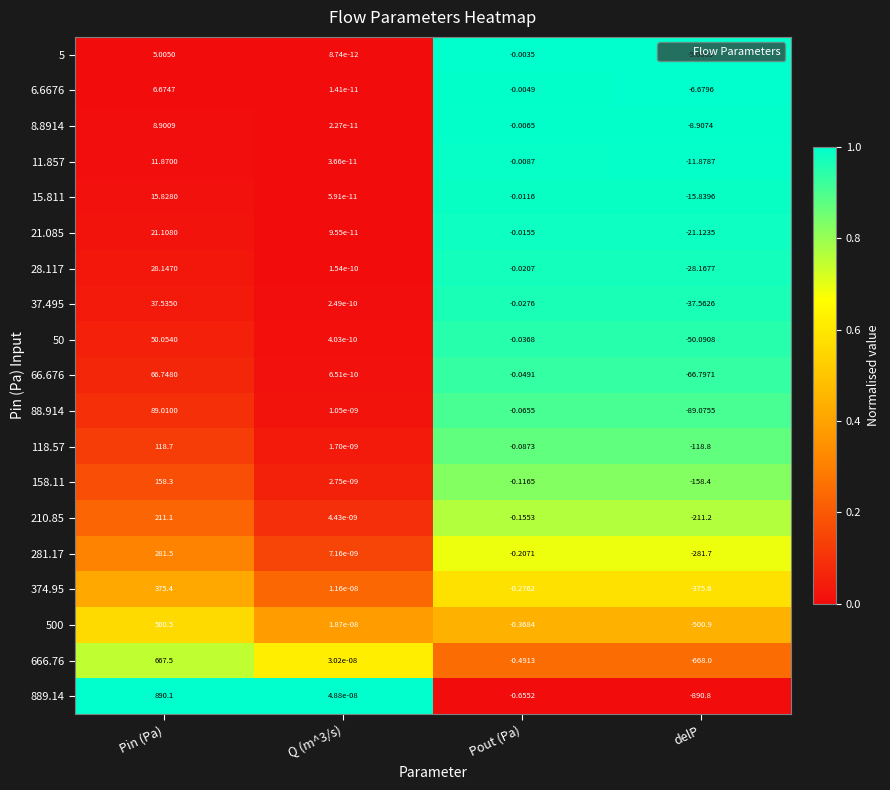

Which label corresponds to the smallest value in the chart?

delP